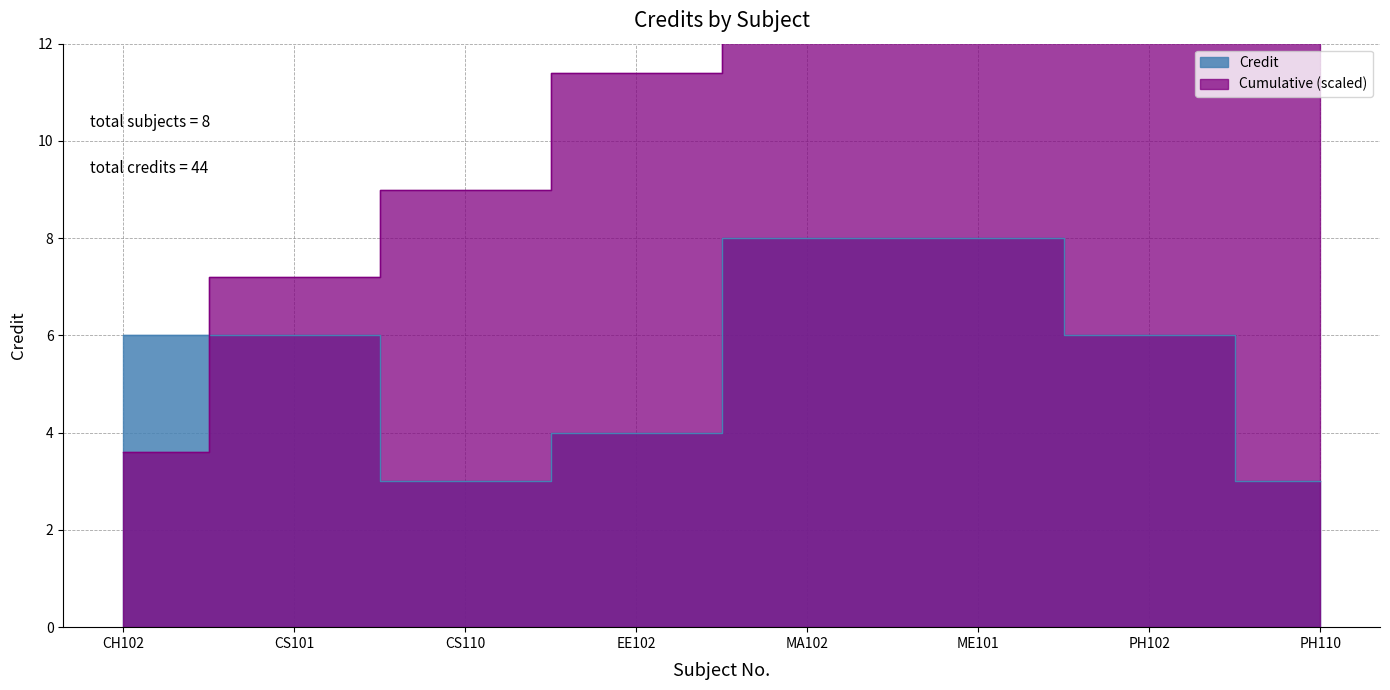

True or false: there are more than 2 points higher than both neighbors.

False